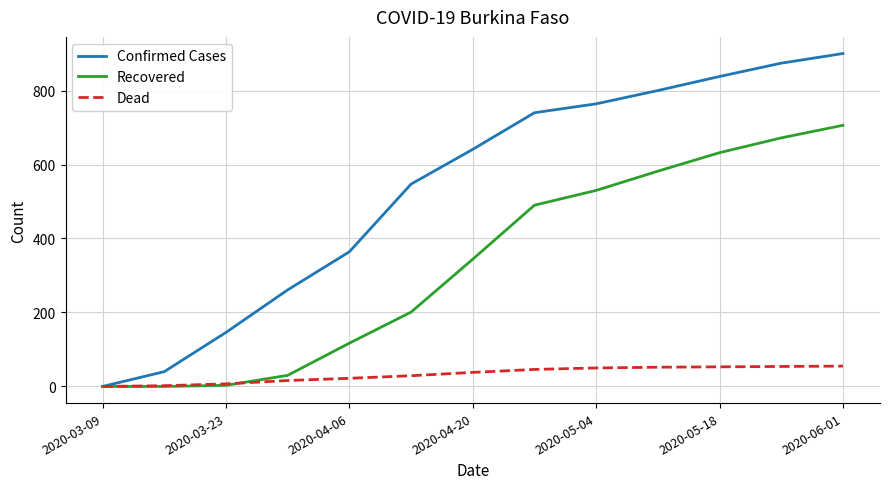

Which series has the widest spread of values?

Confirmed Cases